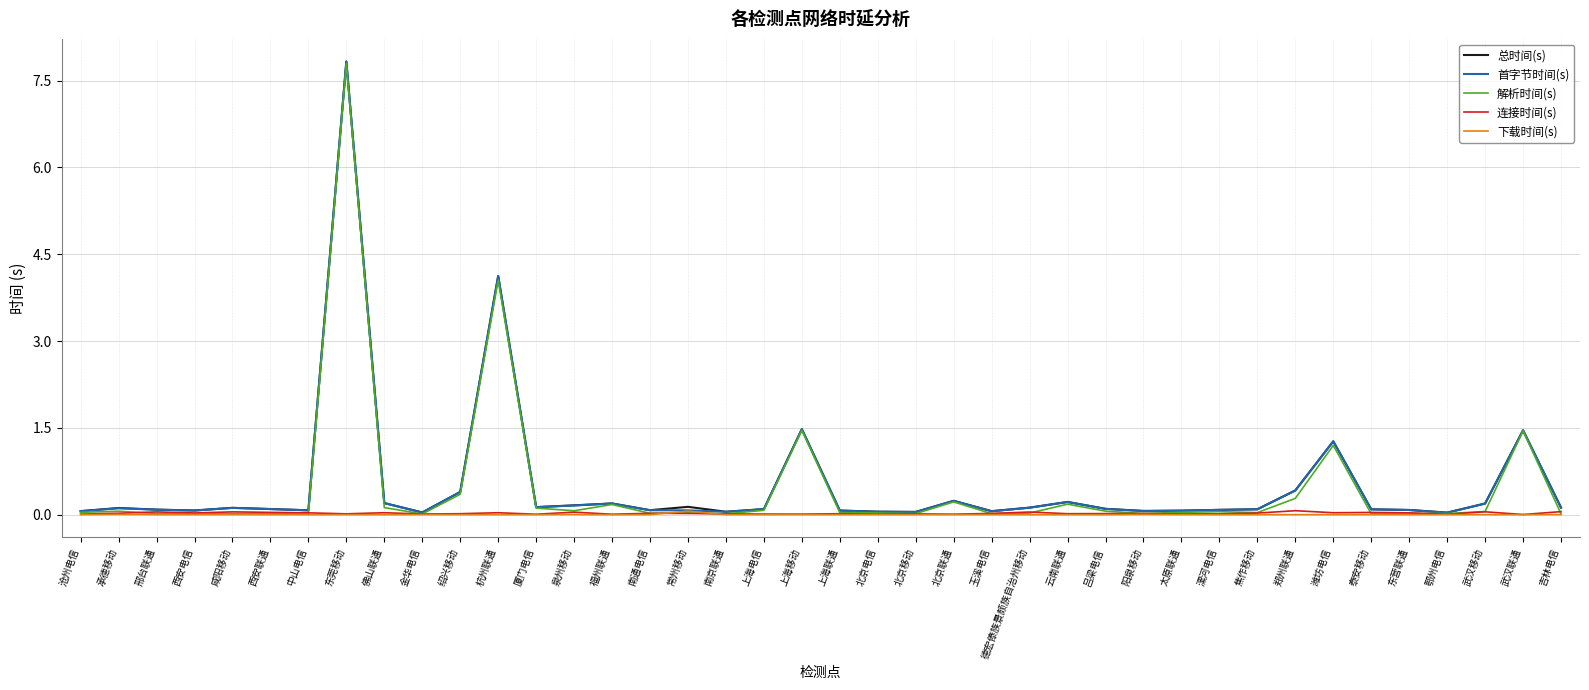

Is it true that 首字节时间(s) equals 0.0 at 鄂州电信?

True